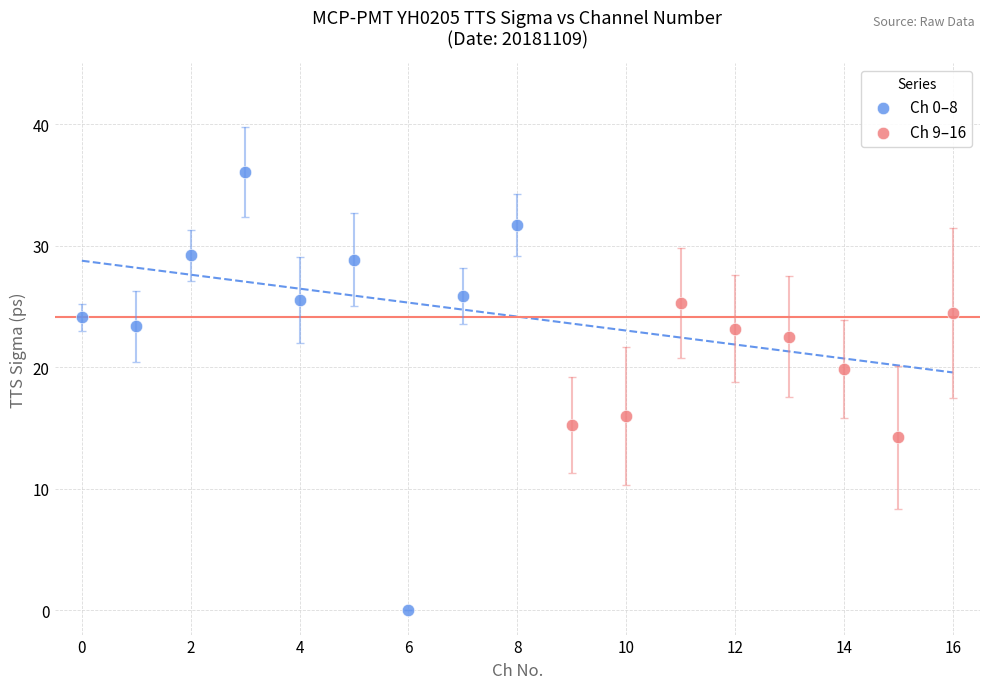

Which series reaches the minimum Y coordinate?

Ch 0–8